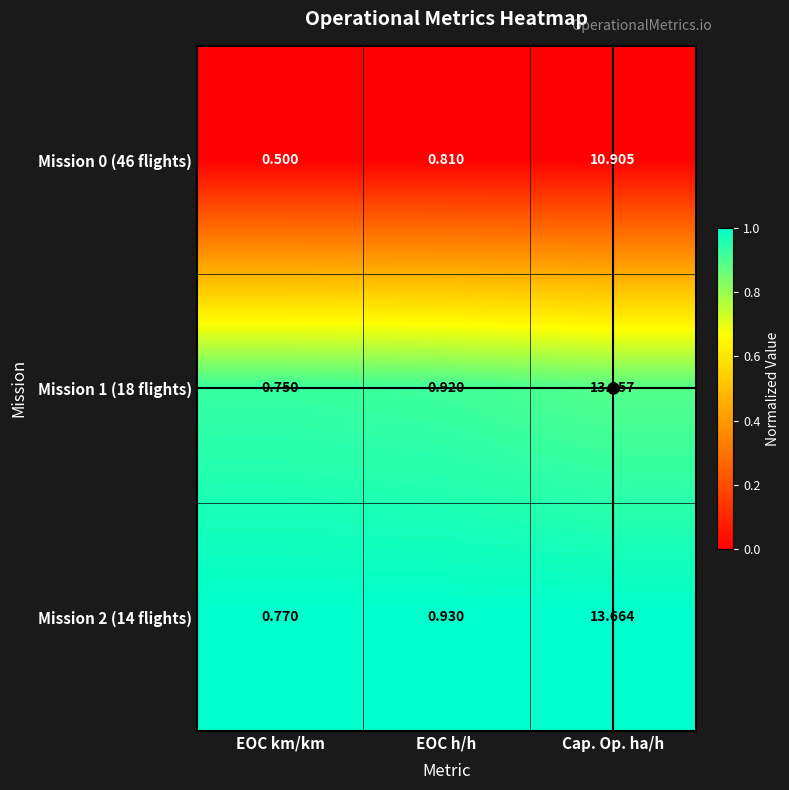

Is the value of Mission 0 (46 flights) at EOC km/km greater than the value of Mission 1 (18 flights) at Cap. Op. ha/h?

No